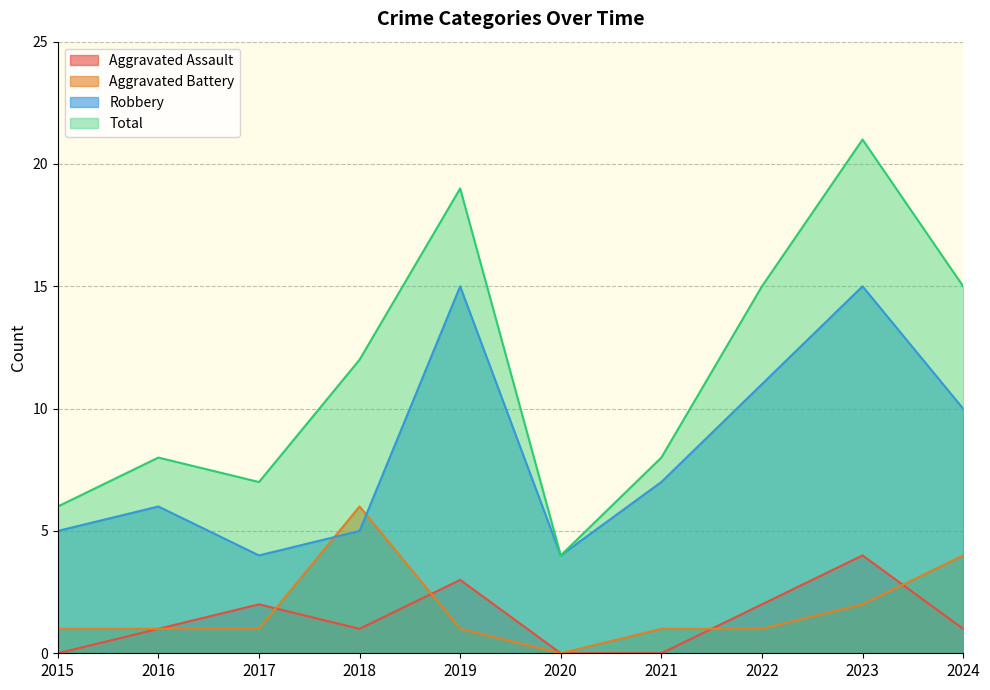

What are all the series names shown in the legend?

Aggravated Assault, Aggravated Battery, Robbery, Total